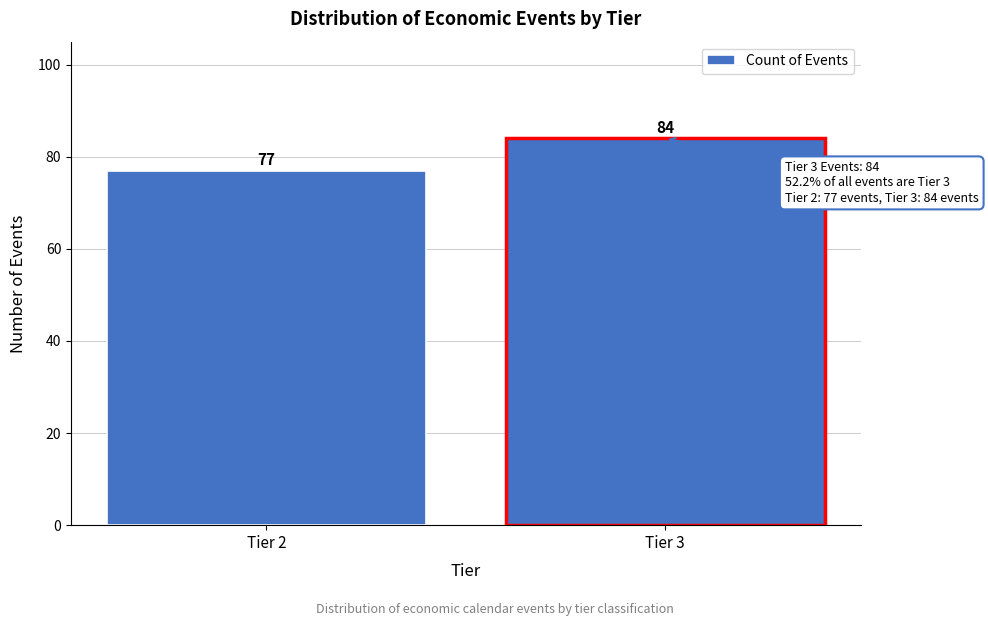

Reading right to left, what are all the values shown in this chart?

84	77